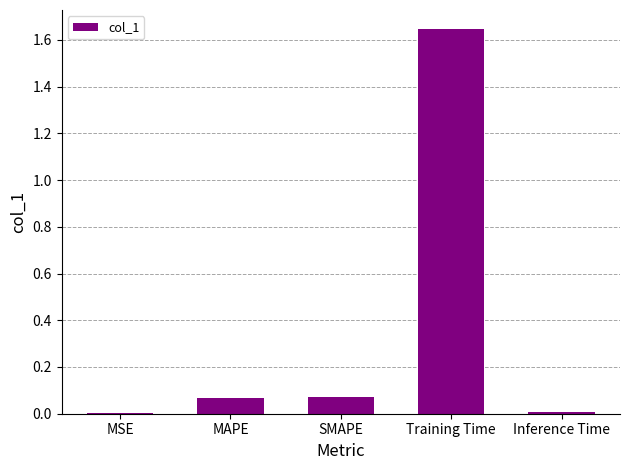

The chart shows a value of 0.8 at Training Time. True or false?

False